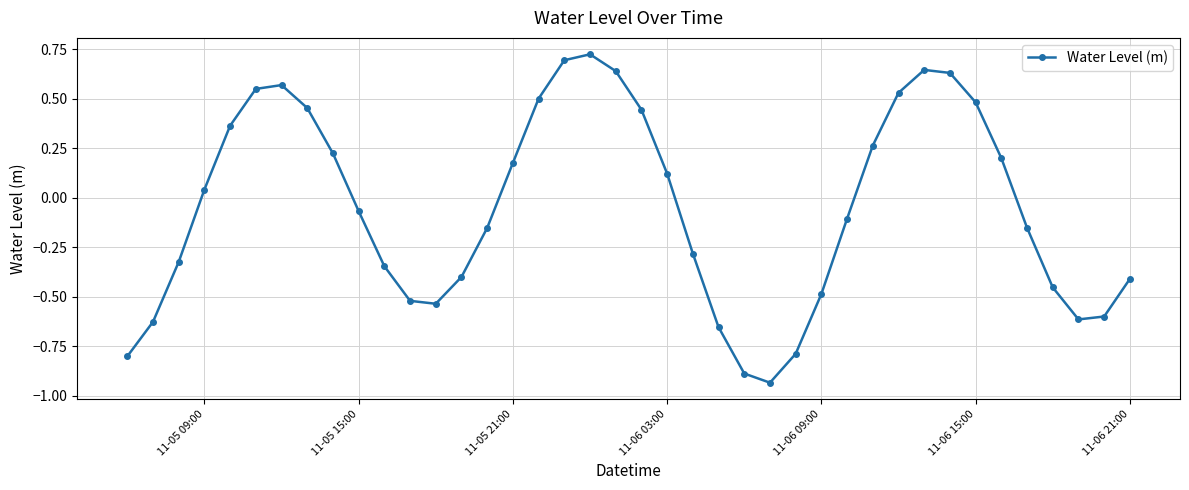

What is the difference between the maximum and second lowest values?

1.6